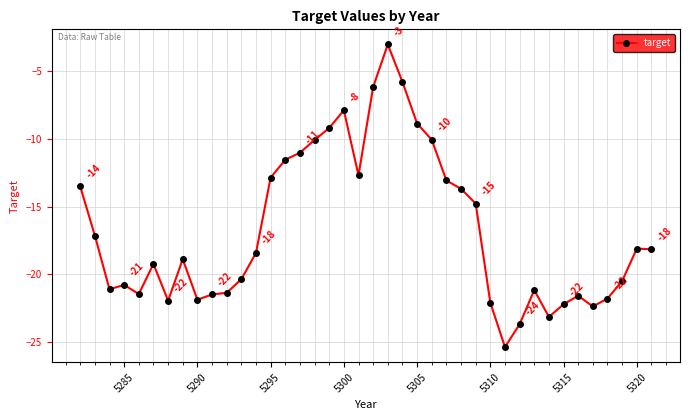

What is the difference between the second highest and minimum values?

19.6